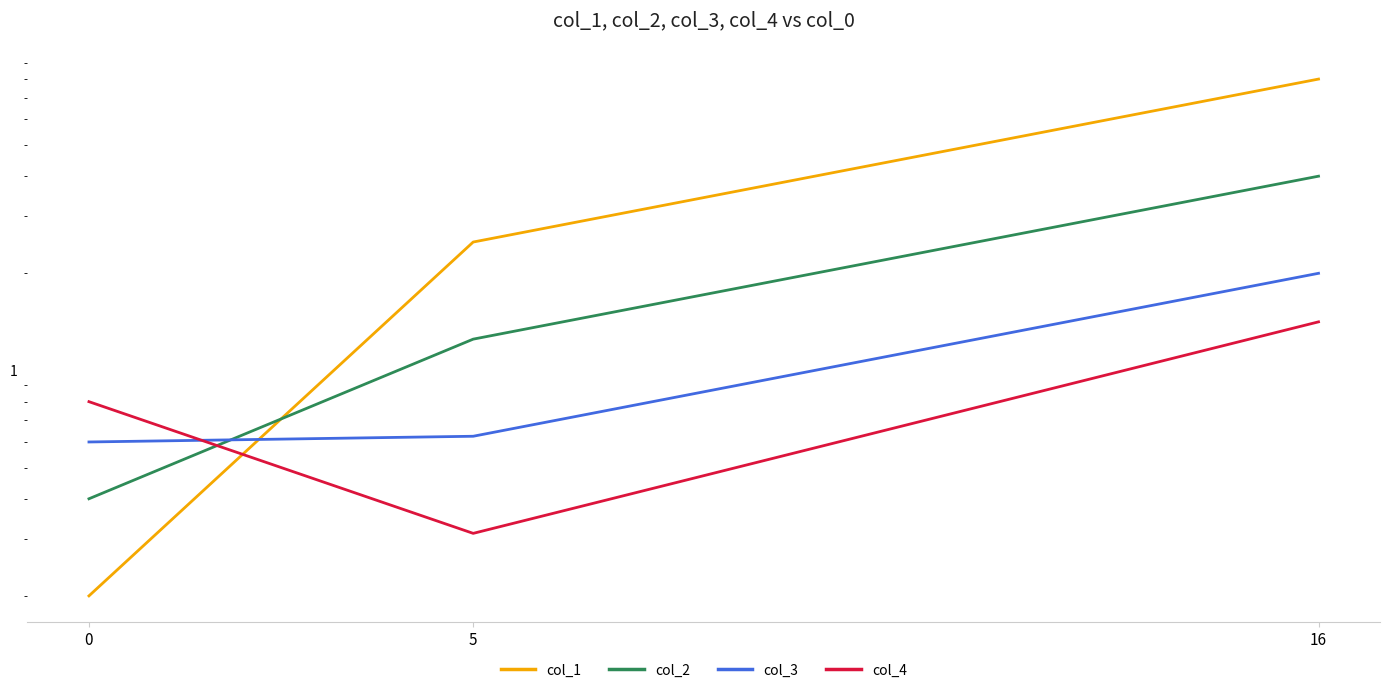

Between 5 and 16, which series saw the biggest shift?

col_1